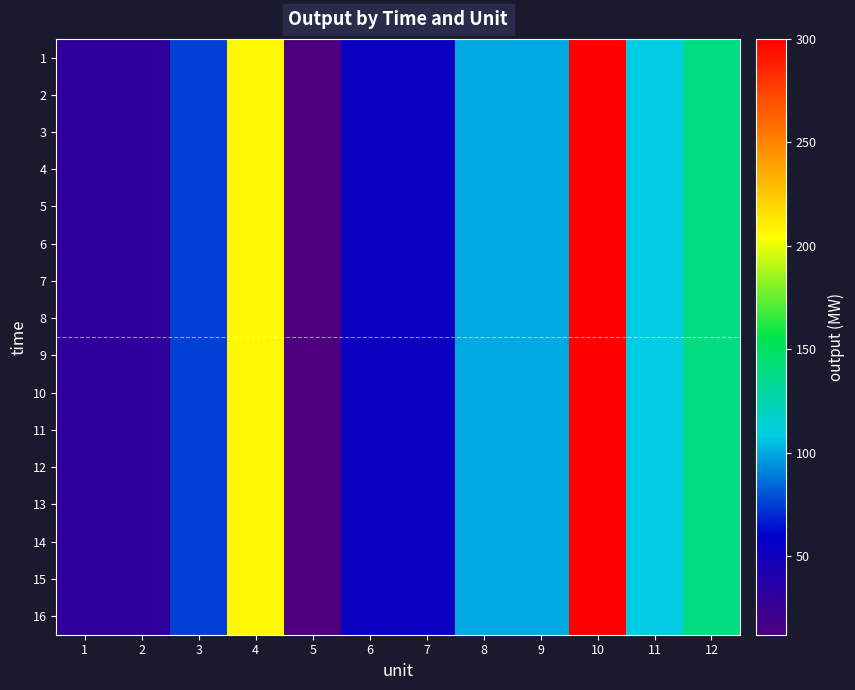

At which category does the chart reach its minimum across all series?

5